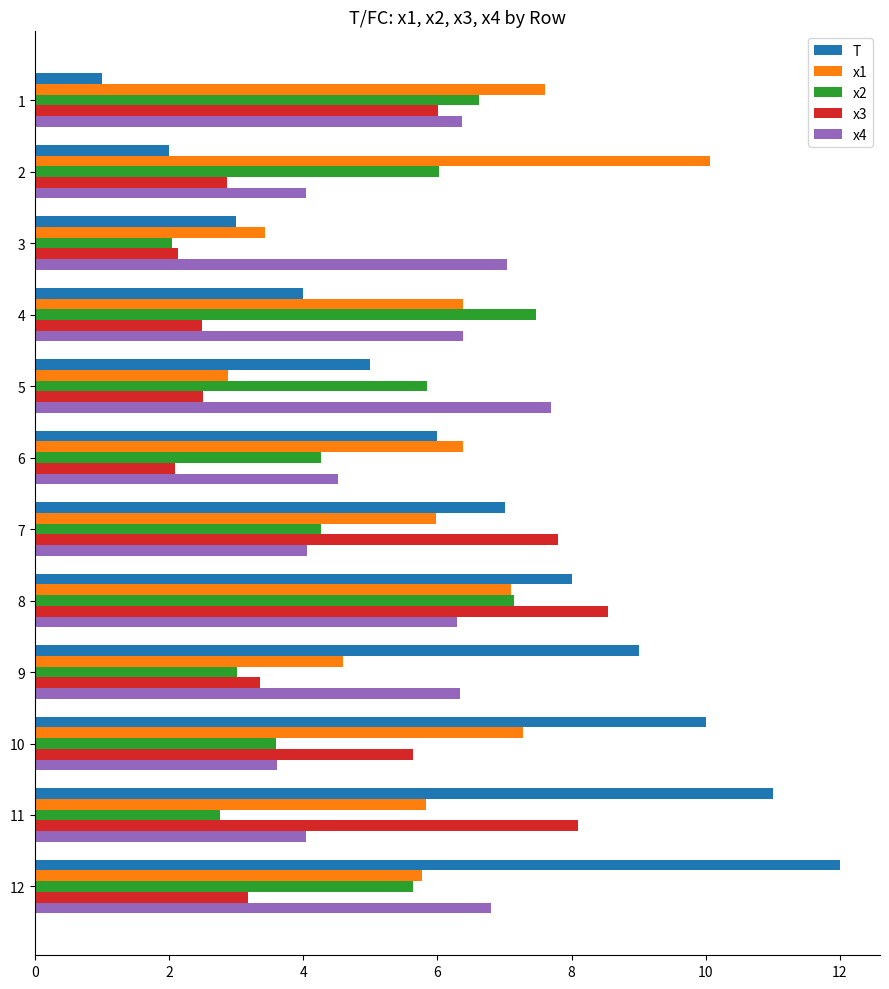

The T series shows 1.7 at 1. True or false?

False